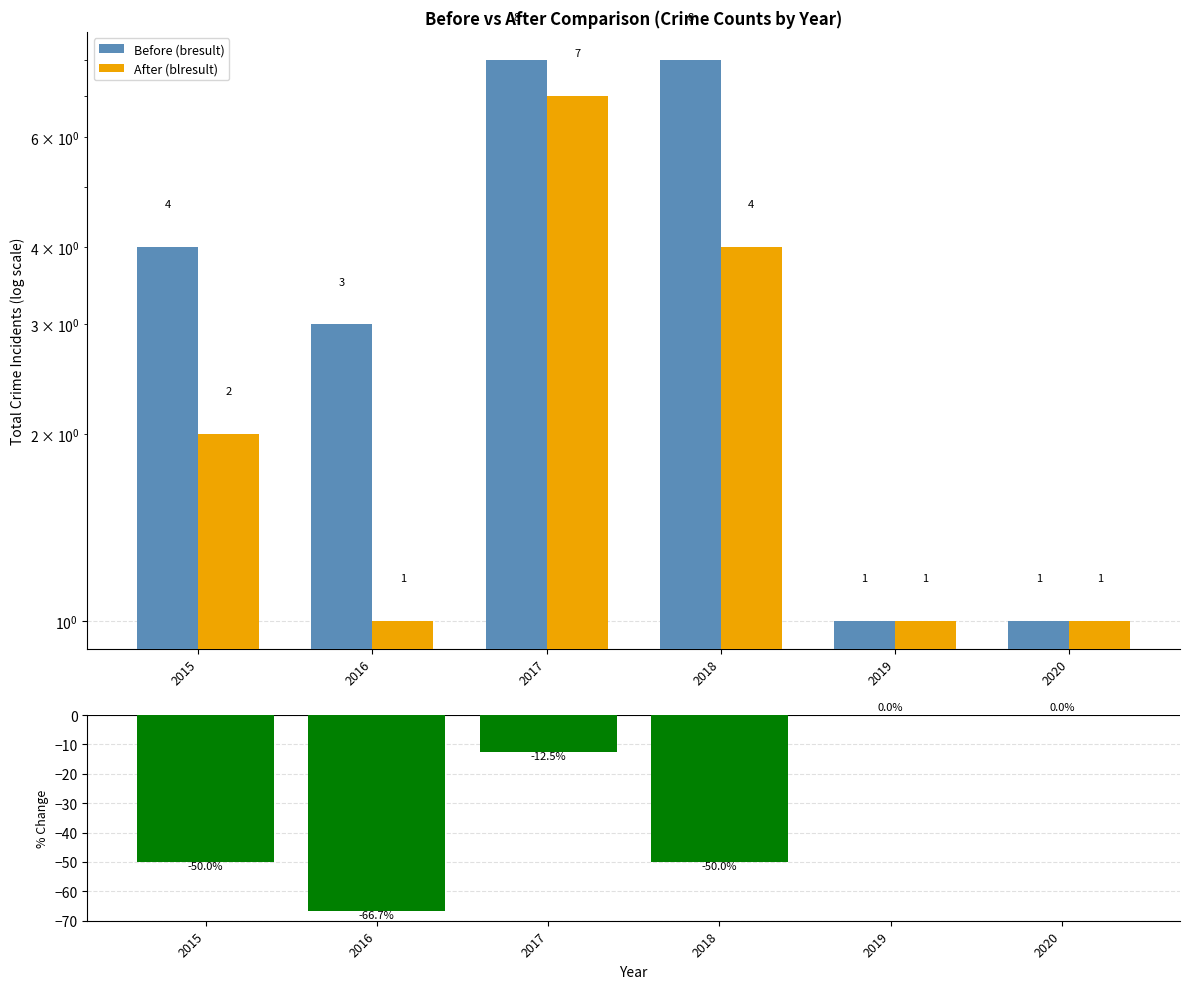

How many series are shown in this chart?

2